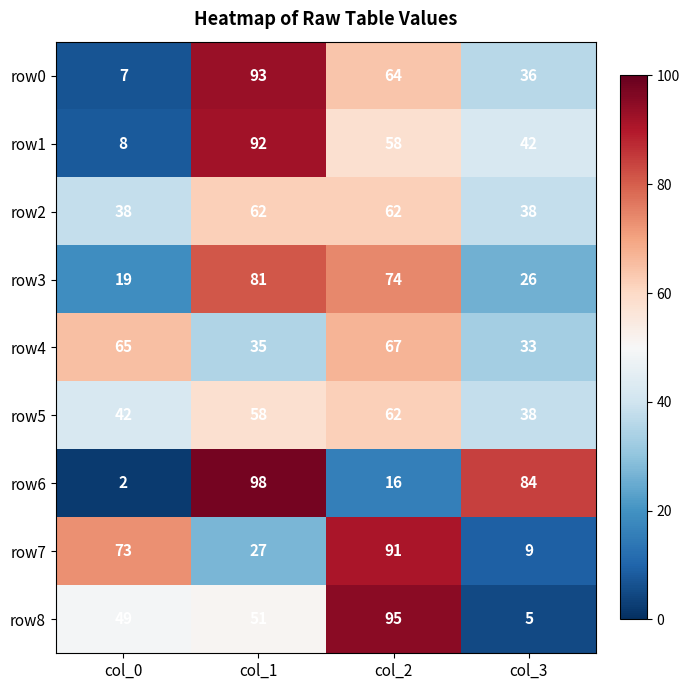

Which label corresponds to the largest value in the chart?

col_1